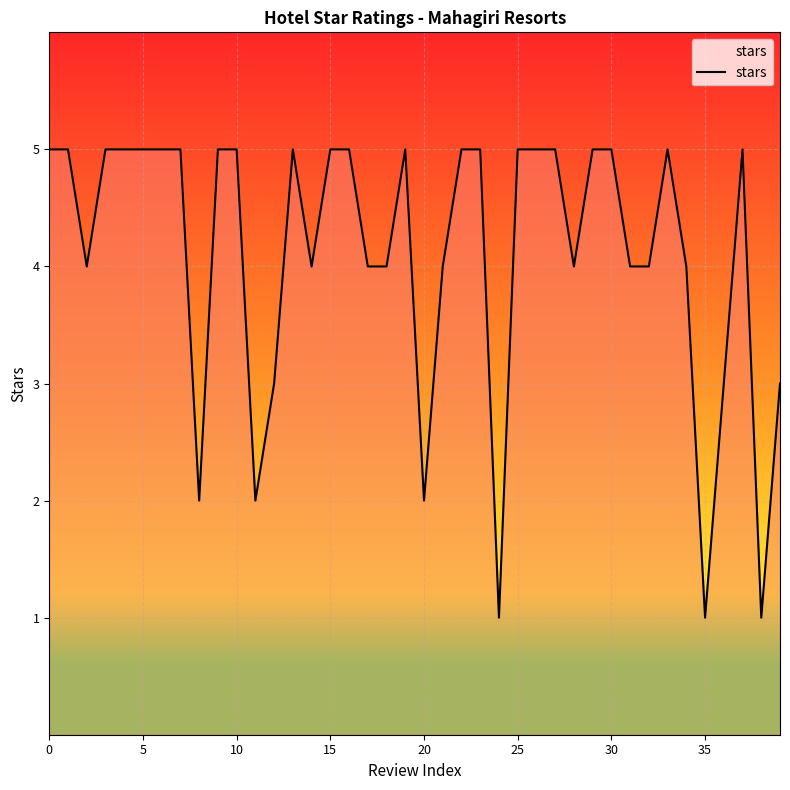

What is the greatest value displayed?

5